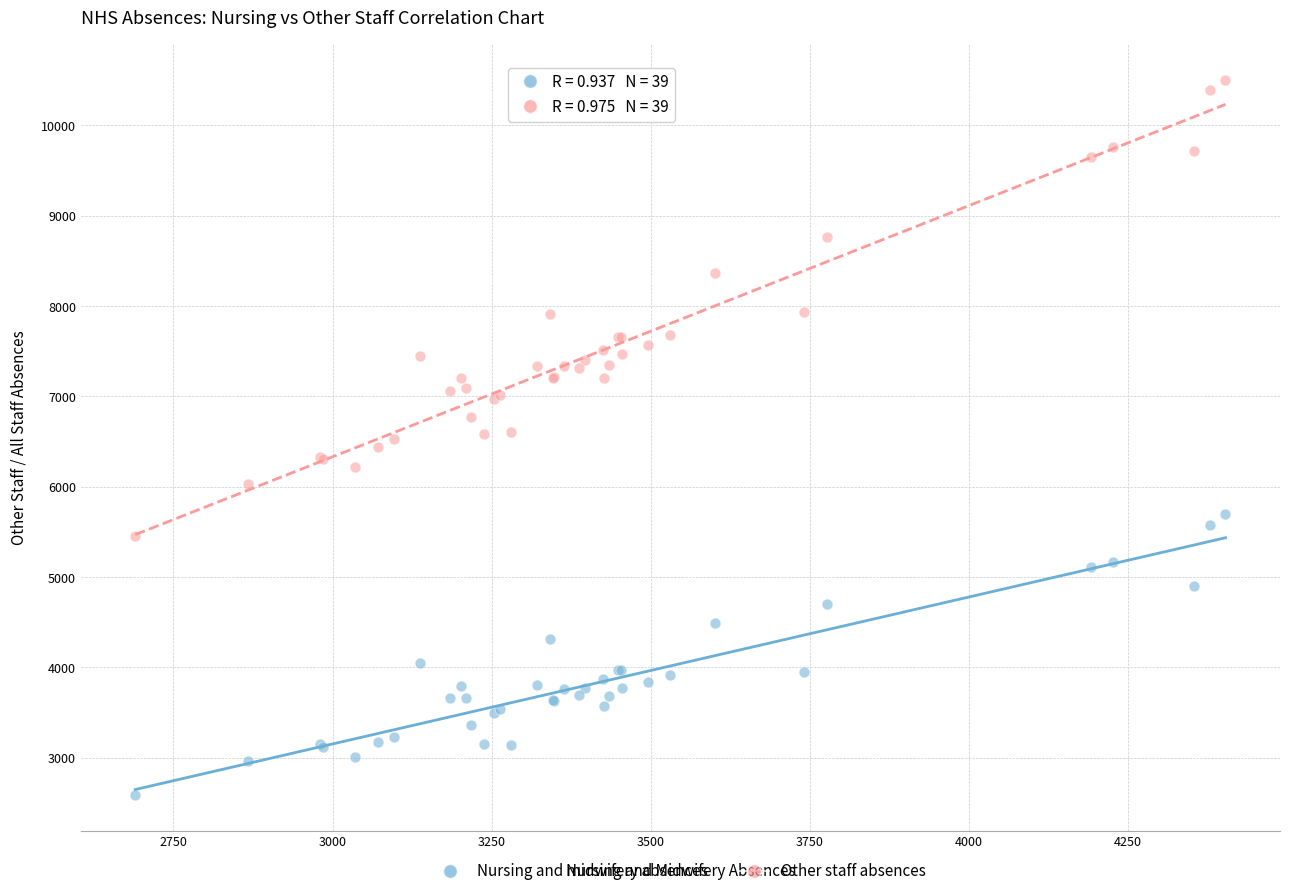

Which series contains the highest Y value?

Other staff absences